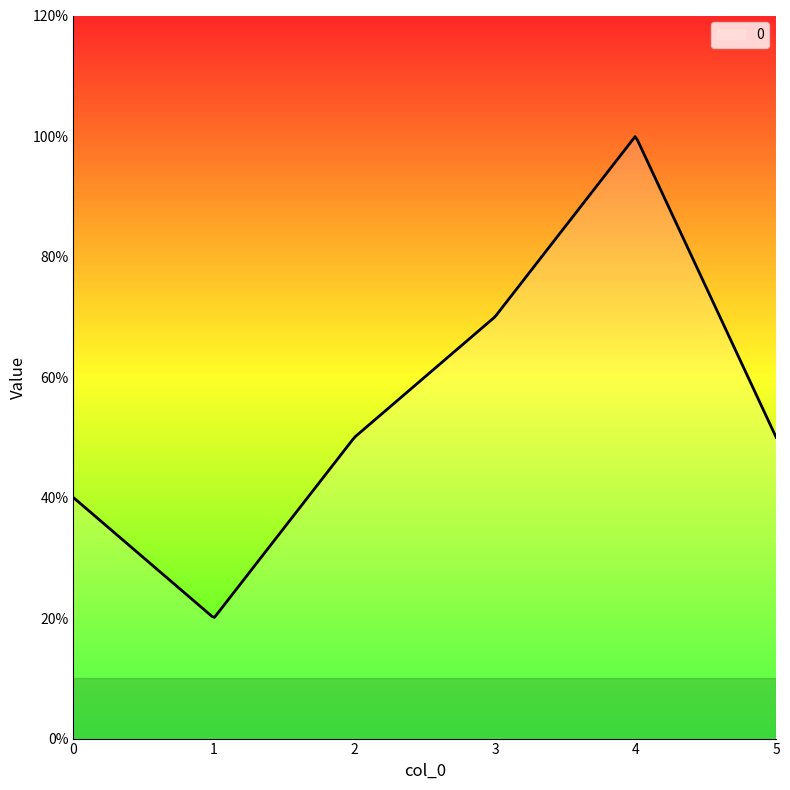

Rank the categories by value from highest to lowest.

4, 3, 2, 5, 0, 1